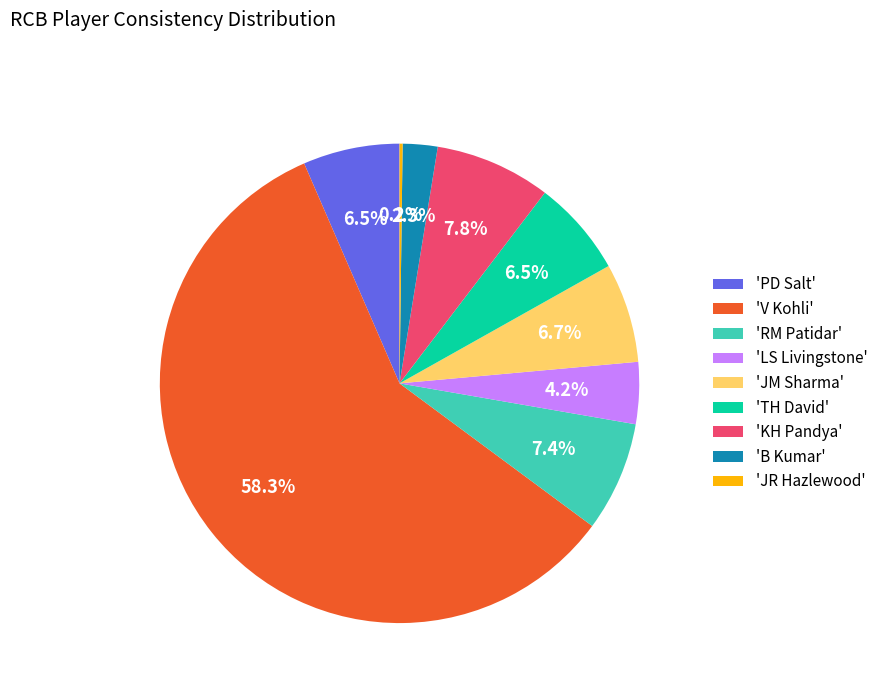

What is the largest slice in the pie chart?

'V Kohli'